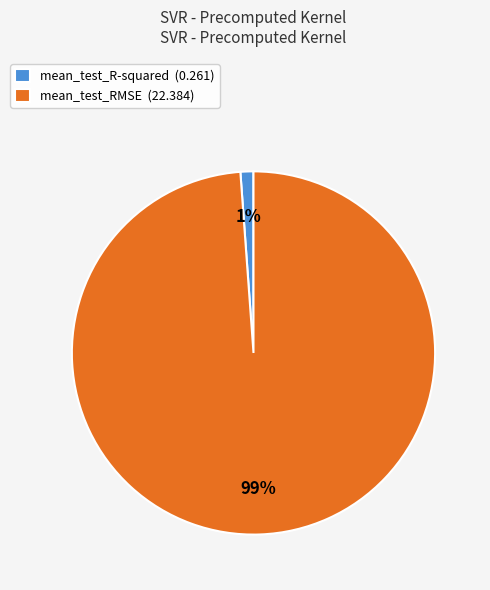

Between mean_test_R-squared (0.261) and mean_test_RMSE (22.384), which is larger?

mean_test_RMSE (22.384)